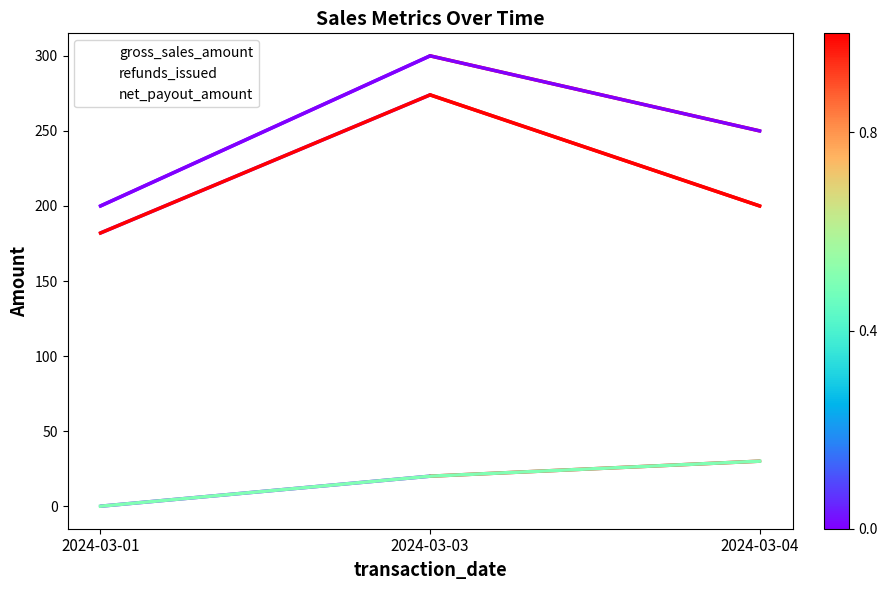

What is the maximum value for refunds_issued?

30